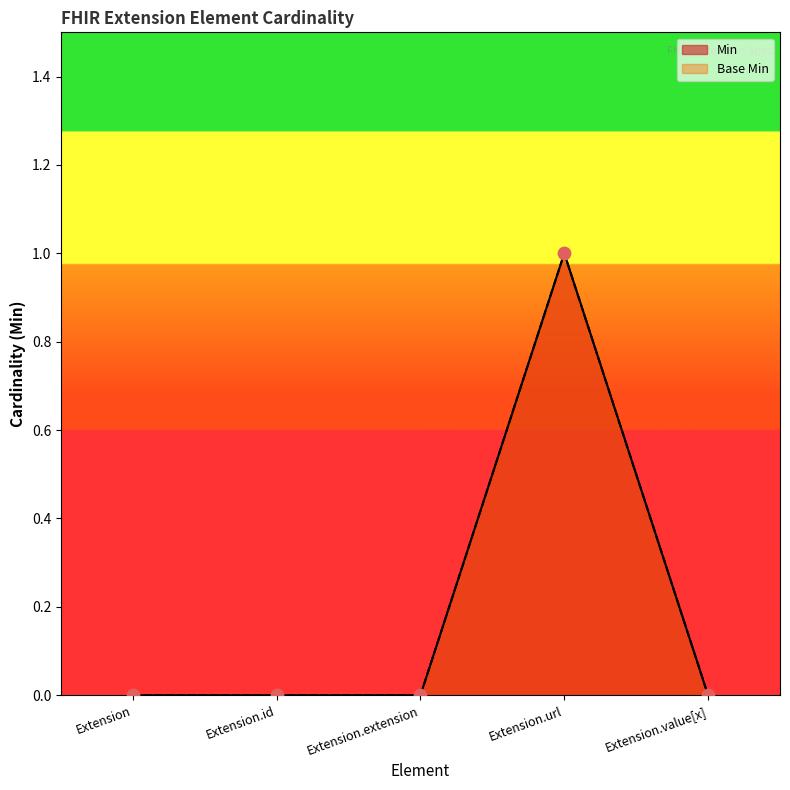

Which series reaches the minimum Y coordinate?

Min